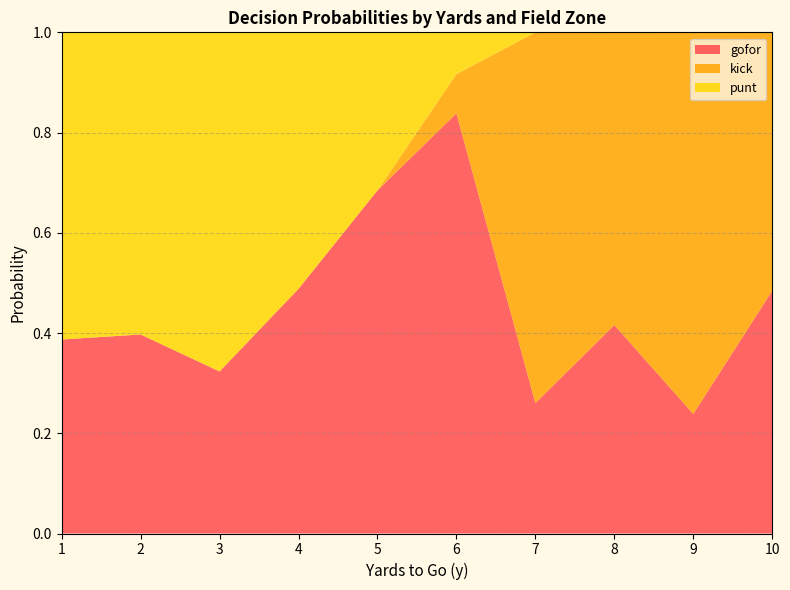

At which label does gofor reach its peak?

6